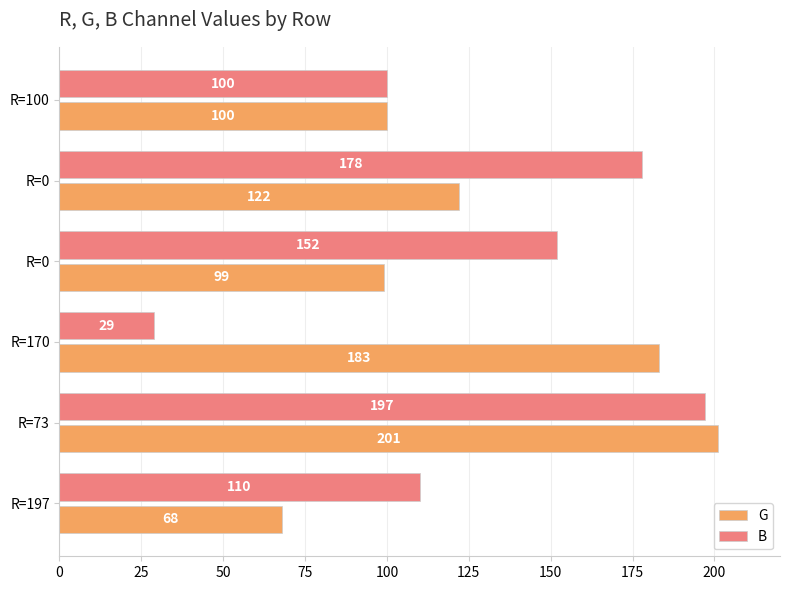

At which category does the chart reach its peak across all series?

R=73